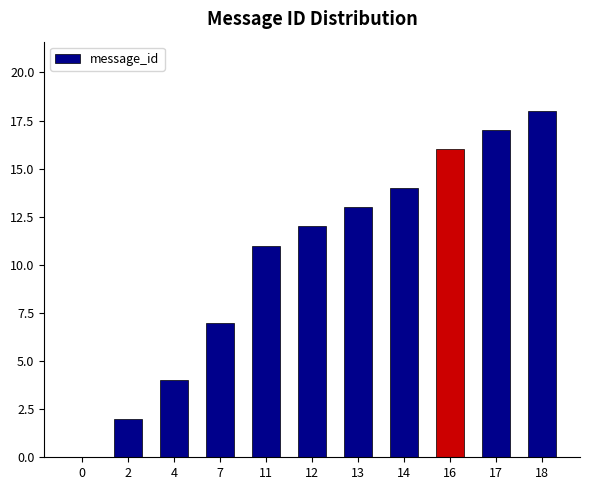

Reading left to right, extract all data points from this chart.

0	2	4	7	11	12	13	14	16	17	18